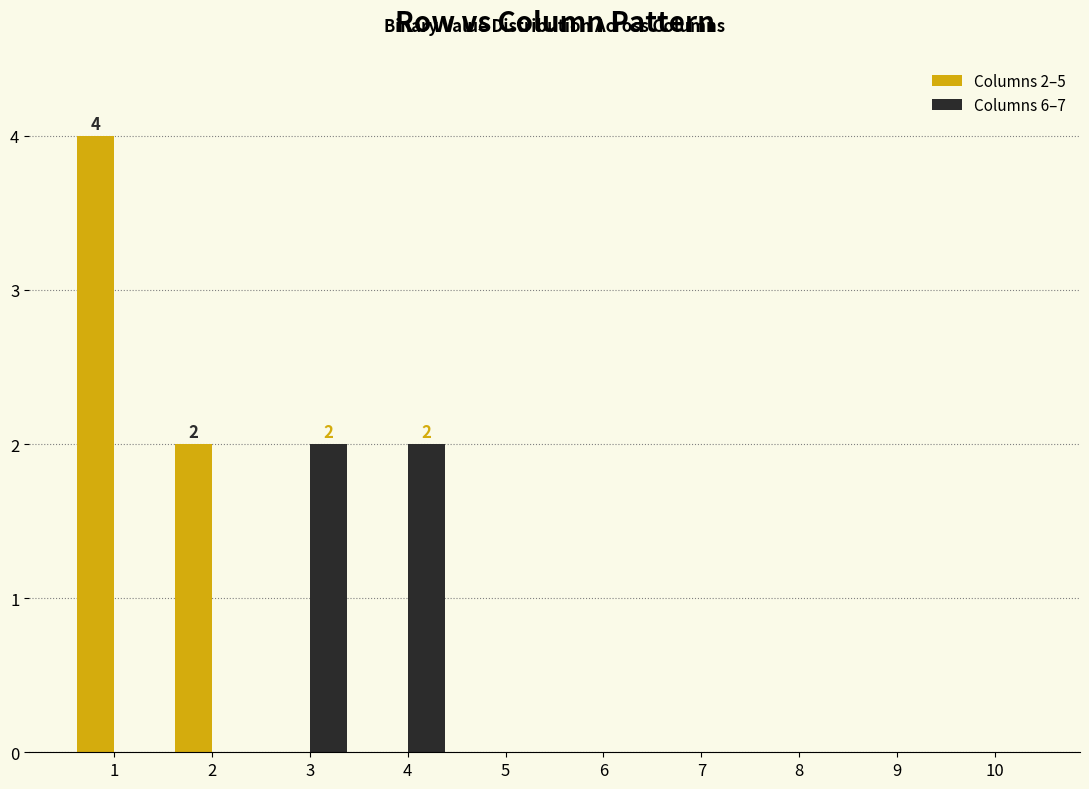

Which series changed the most between 3 and 9?

Columns 6–7